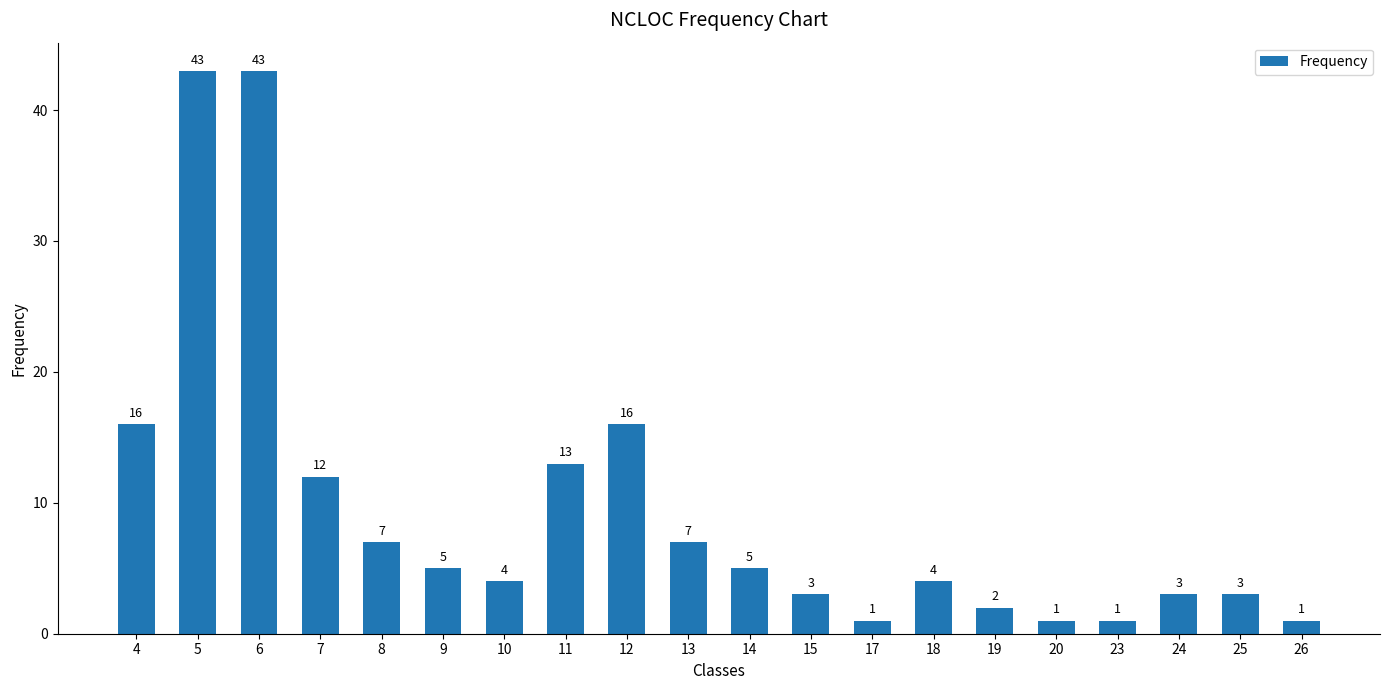

What is the sum of all values?

190